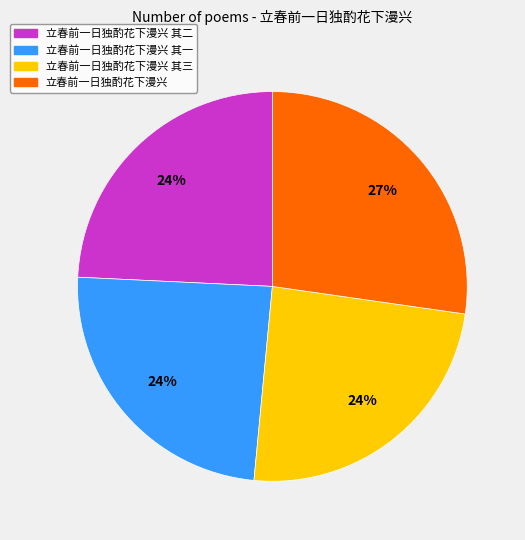

Does any single category account for the majority?

No